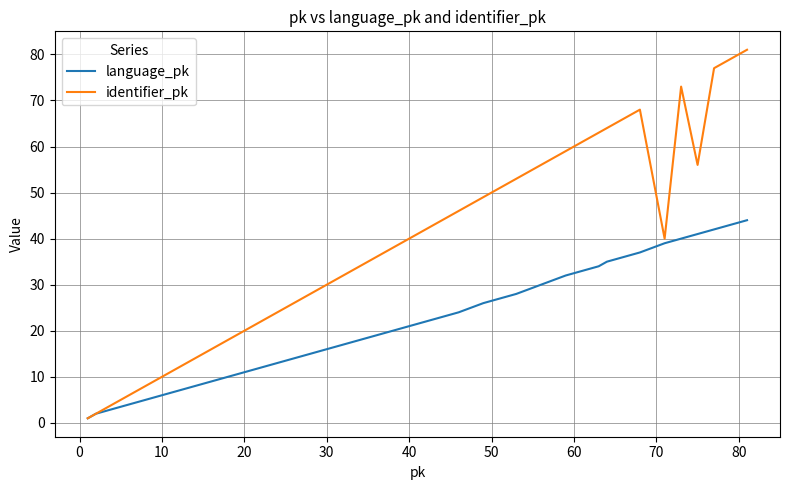

What is the highest value of the identifier_pk series?

81